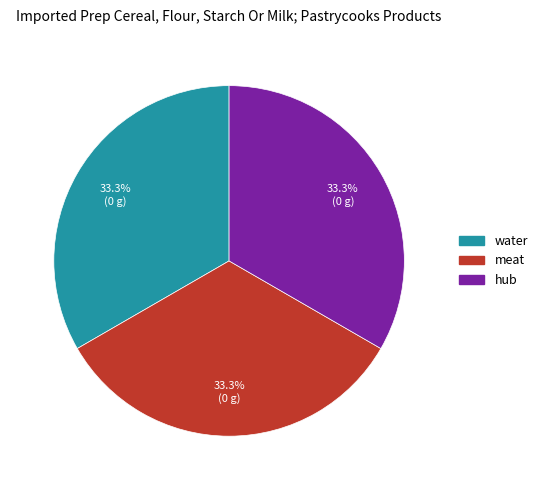

To the nearest percent, what is the average slice percentage?

33%